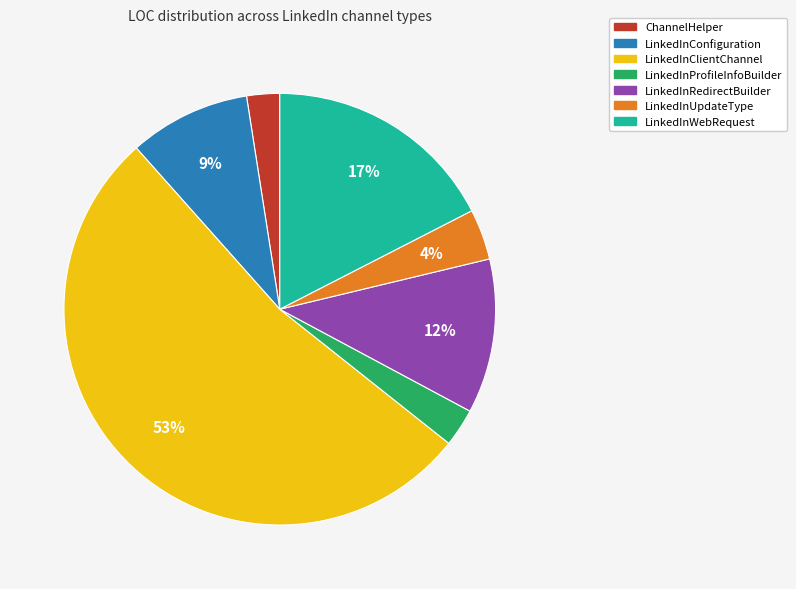

To the nearest percent, what is the average slice percentage?

14%